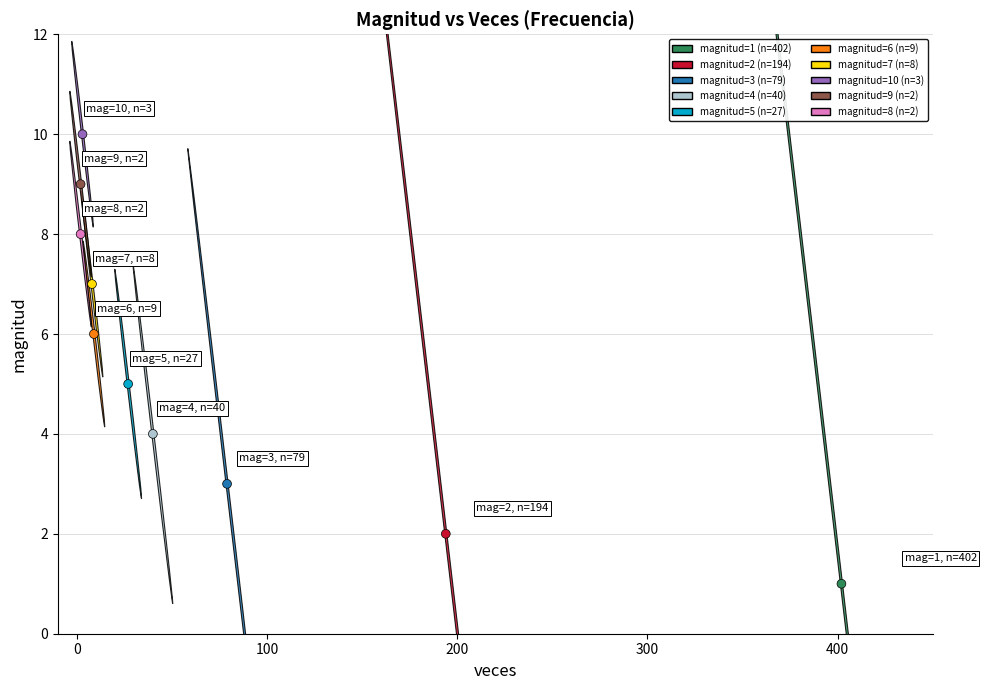

What is the average Y value?

6